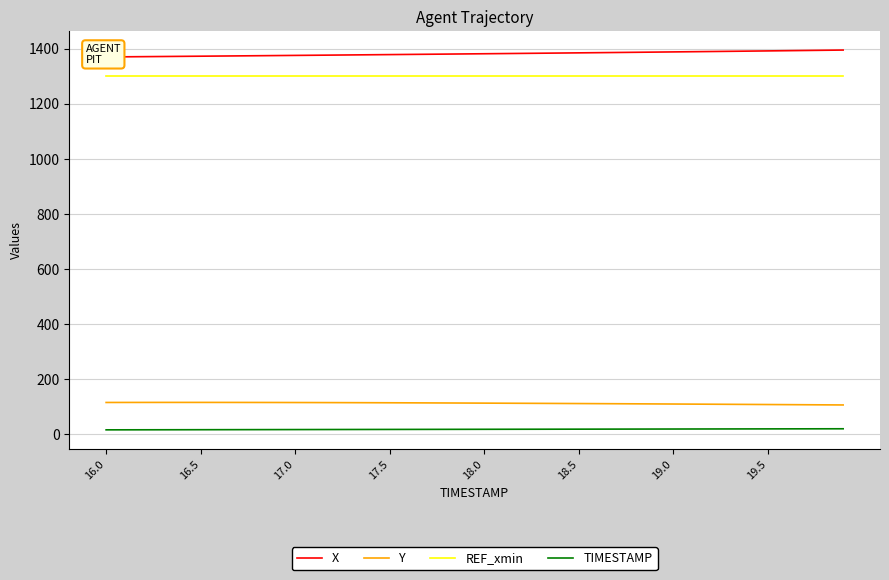

Reading left to right, extract all data points from this chart.

X: 1369.6	1370.1	1370.7	1371.2	1371.8	1372.3	1372.9	1373.4	1374.0	1374.6	1375.2	1375.8	1376.3	1376.9	1377.5	1378.1	1378.7	1379.3	1380.0	1380.6	1381.2	1381.8	1382.5	1383.1	1383.8	1384.4	1385.1	1385.8	1386.5	1387.2	1387.9	1388.6	1389.3	1390.0	1390.8	1391.5	1392.3	1393.0	1393.8	1394.6
Y: 115.4	115.5	115.6	115.6	115.6	115.6	115.6	115.5	115.4	115.3	115.2	115.0	114.9	114.7	114.5	114.3	114.0	113.8	113.5	113.3	113.0	112.7	112.4	112.1	111.8	111.5	111.1	110.8	110.5	110.1	109.8	109.4	109.0	108.7	108.3	107.9	107.5	107.1	106.7	106.3
REF_xmin: 1301.8	1301.8	1301.8	1301.8	1301.8	1301.8	1301.8	1301.8	1301.8	1301.8	1301.8	1301.8	1301.8	1301.8	1301.8	1301.8	1301.8	1301.8	1301.8	1301.8	1301.8	1301.8	1301.8	1301.8	1301.8	1301.8	1301.8	1301.8	1301.8	1301.8	1301.8	1301.8	1301.8	1301.8	1301.8	1301.8	1301.8	1301.8	1301.8	1301.8
TIMESTAMP: 16.0	16.1	16.2	16.3	16.4	16.5	16.6	16.7	16.8	16.9	17.0	17.1	17.2	17.3	17.4	17.5	17.6	17.7	17.8	17.9	18.0	18.1	18.2	18.3	18.4	18.5	18.6	18.7	18.8	18.9	19.0	19.1	19.2	19.3	19.4	19.5	19.6	19.7	19.8	19.9